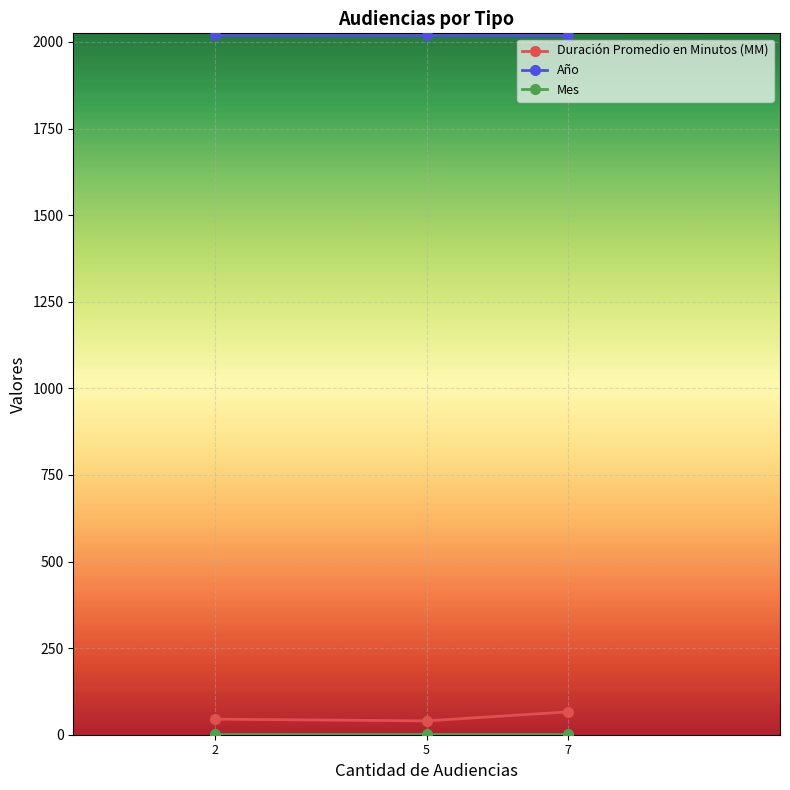

Which series has the largest total across all categories?

Año